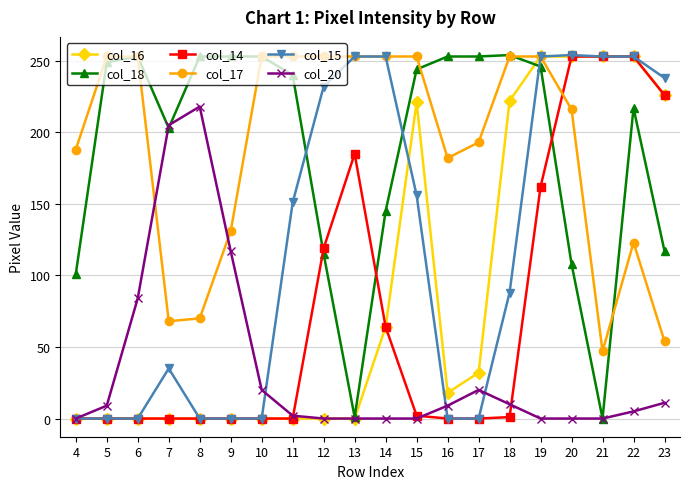

What are all the series names shown in the legend?

col_16, col_18, col_14, col_17, col_15, col_20